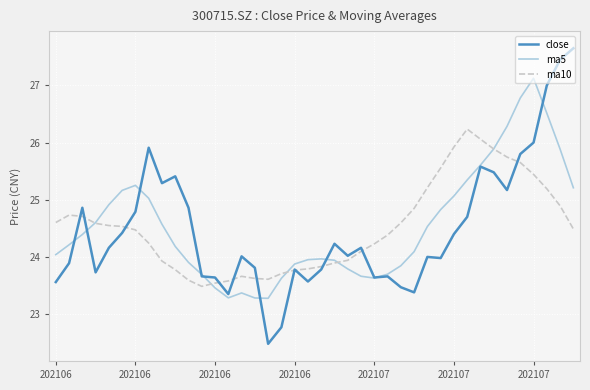

What is the highest value of the ma5 series?

27.1